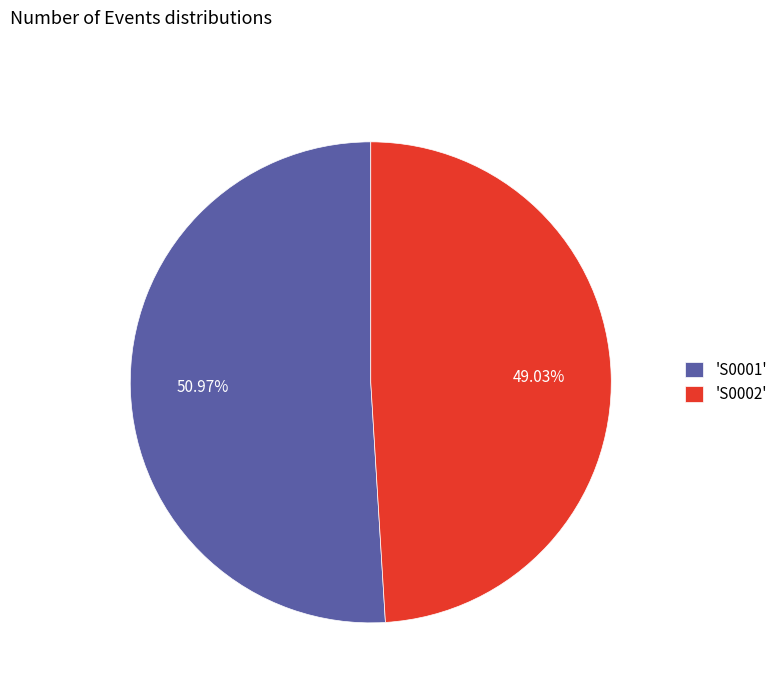

Which slice is the largest?

'S0001'